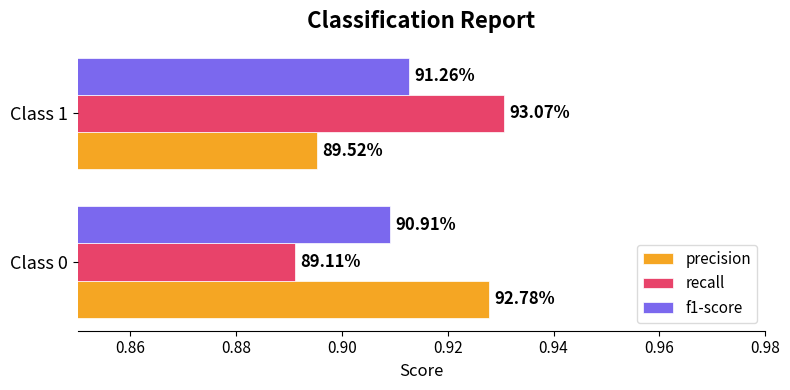

How many precision values are between 0 and 1?

2